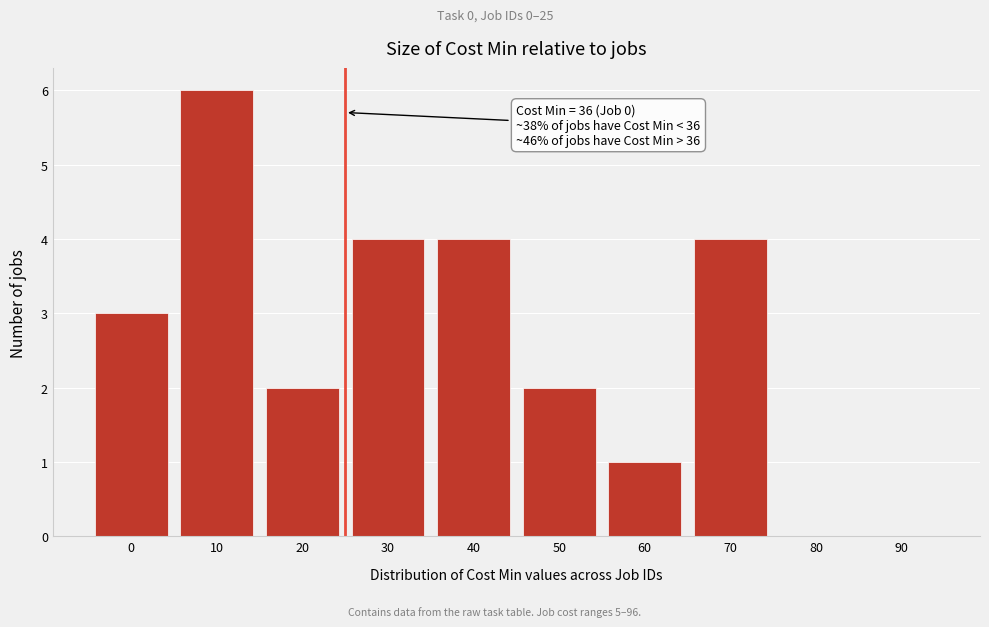

Reading left to right, transcribe all the data shown in this chart.

0=3	10=6	20=2	30=4	40=4	50=2	60=1	70=4	80=0	90=0